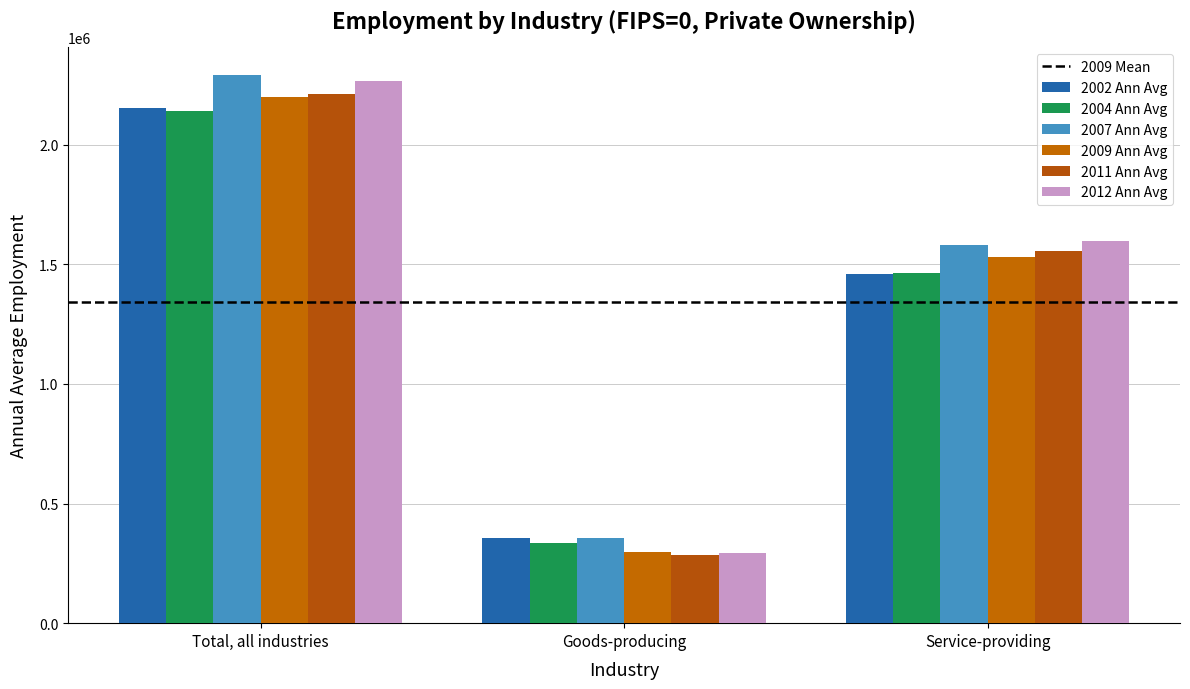

What is the total value across all series at Total, all industries?

13269828